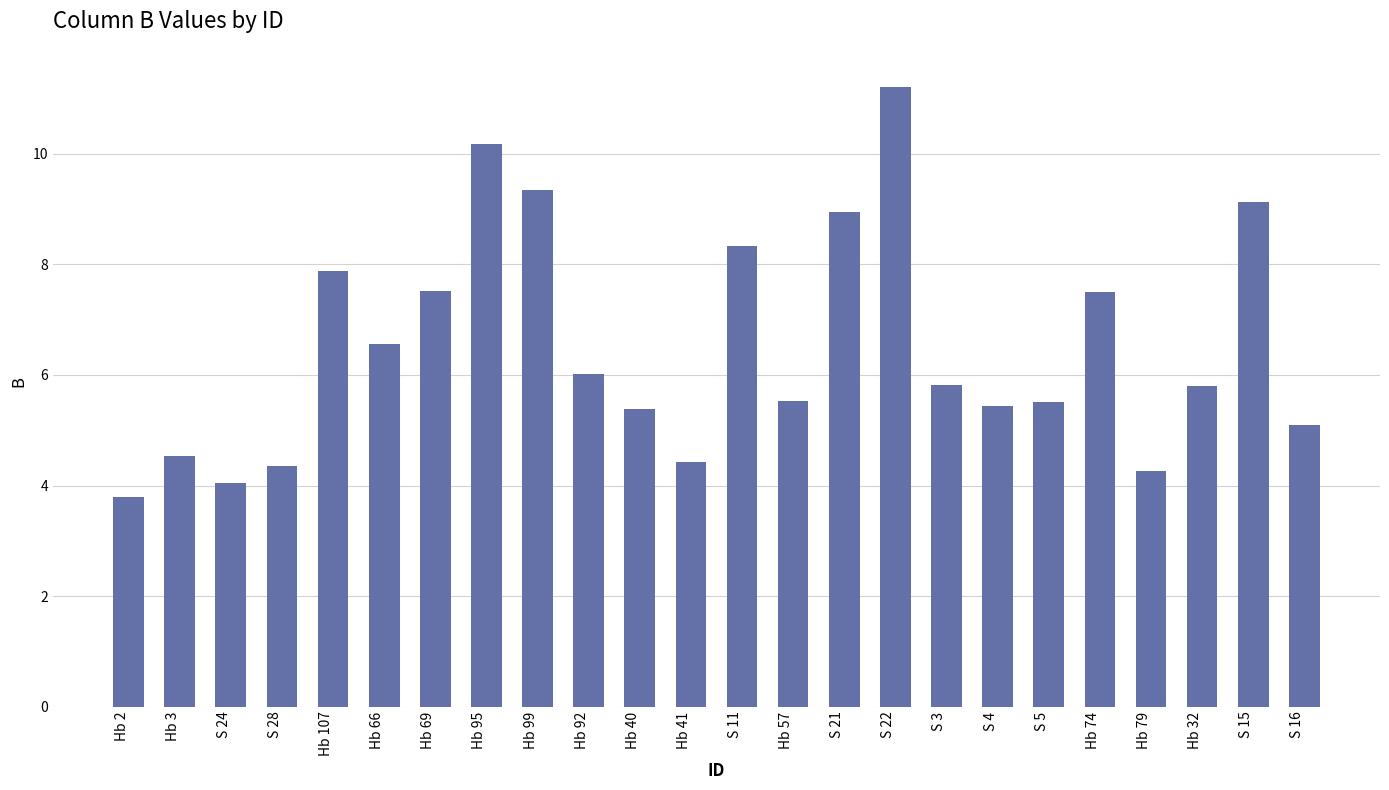

What is the label of the 24th bar from the left?

S 16